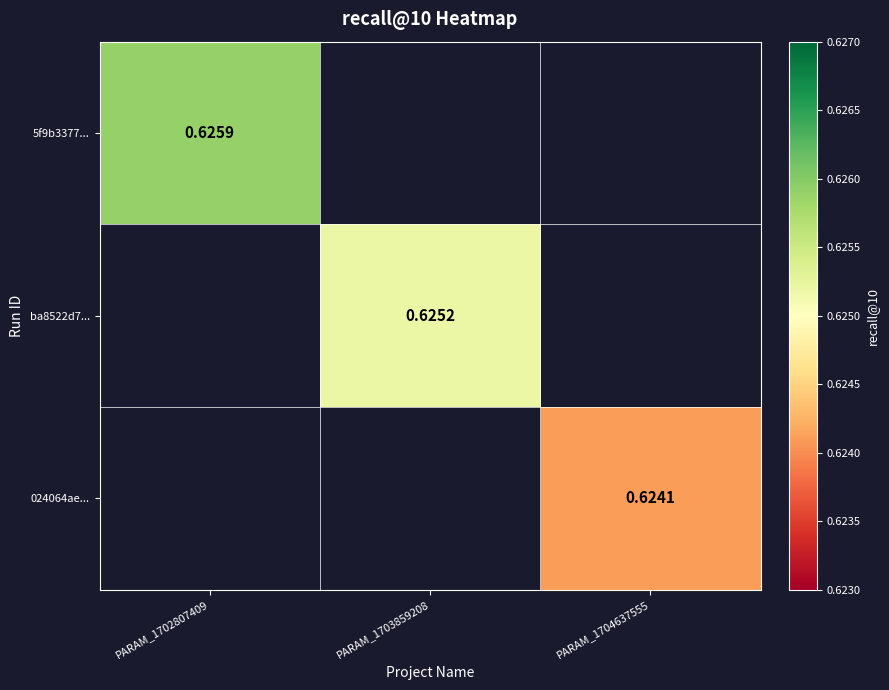

What is the highest value of the 5f9b3377... series?

0.6